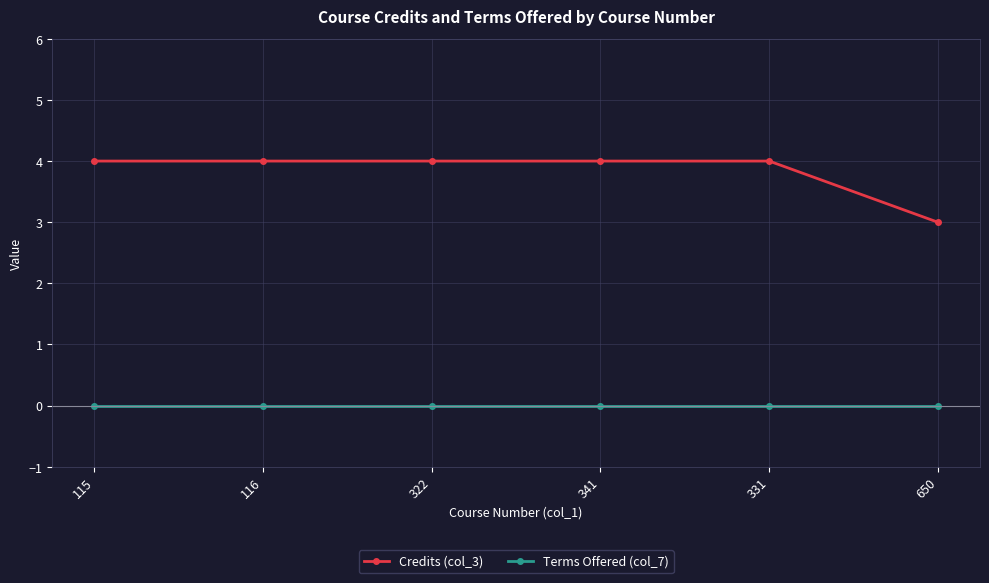

What position from the left is 341?

4